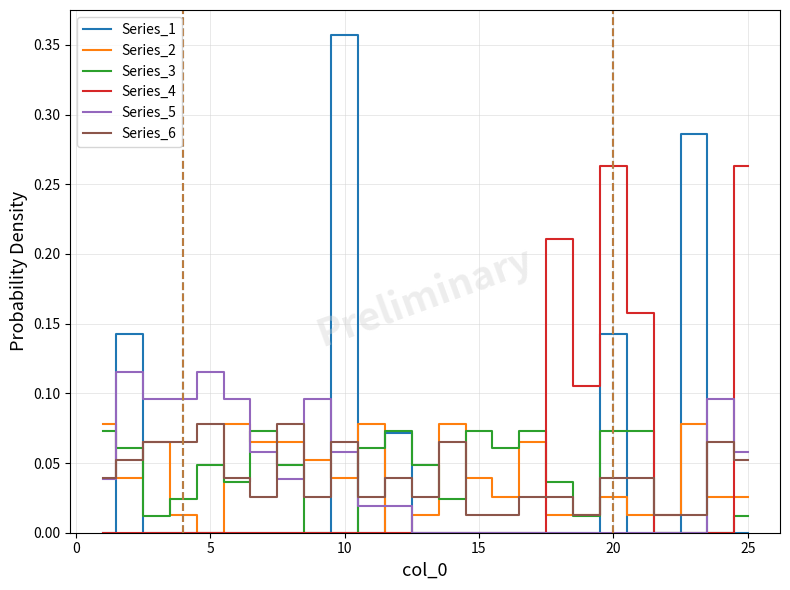

Which series ends up on top after the final intersection of Series_6 and Series_4?

Series_4